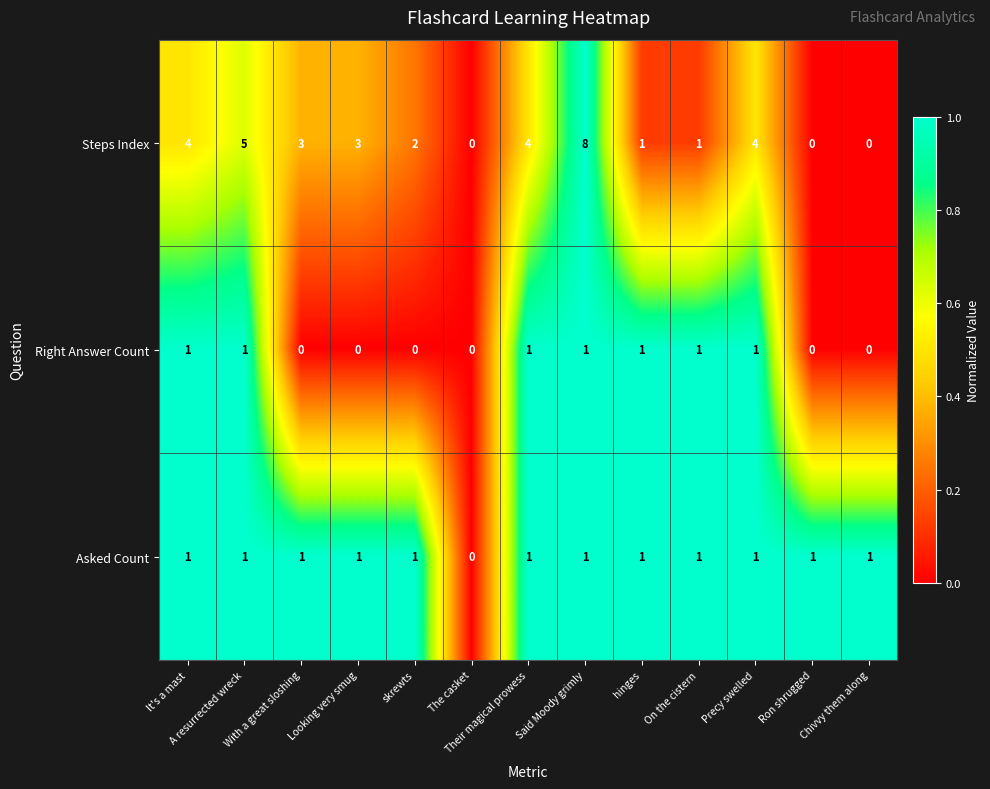

Which series has the largest total across all categories?

Steps Index